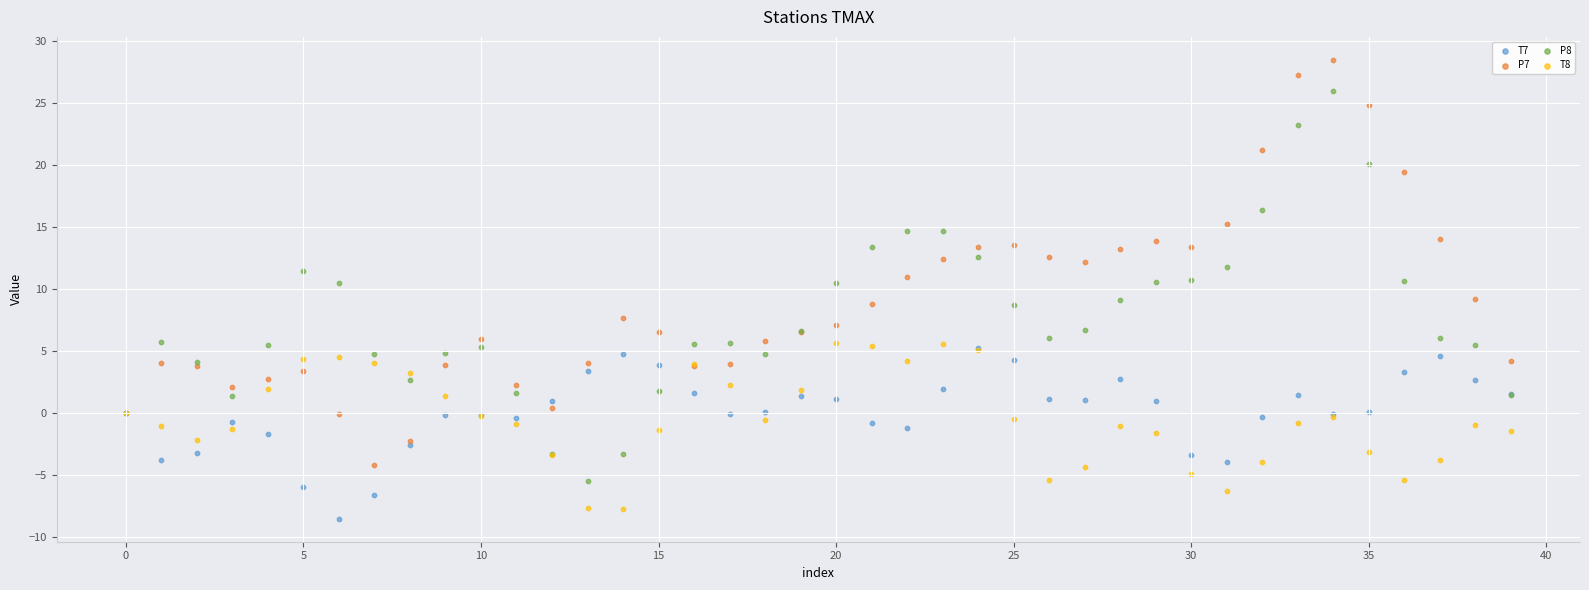

Which series contains the highest Y value?

P7